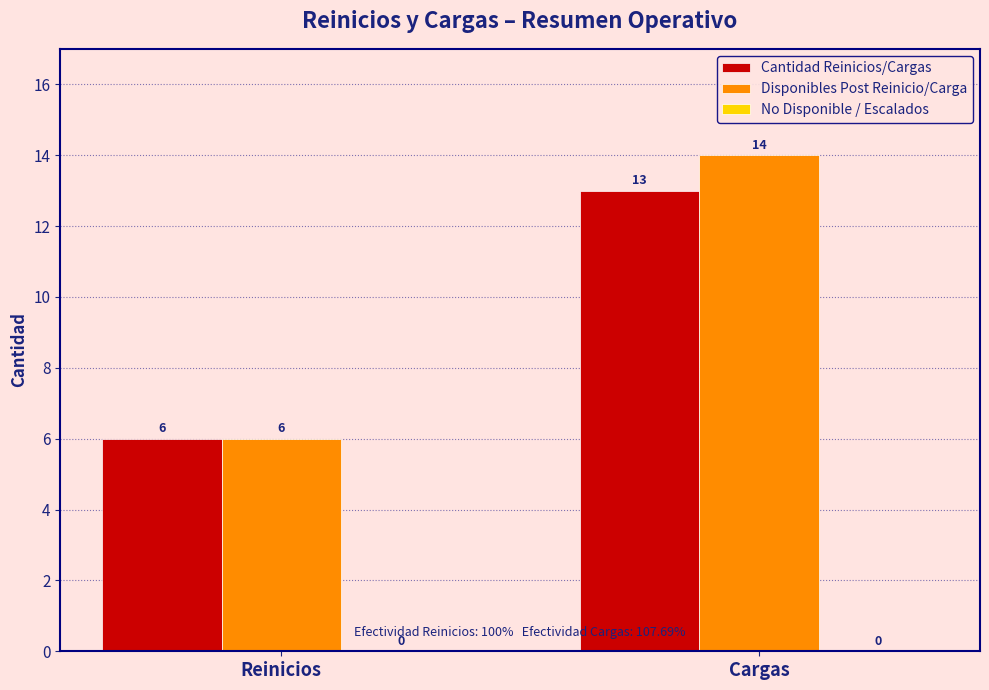

Which series has the largest range (max minus min)?

Disponibles Post Reinicio/Carga